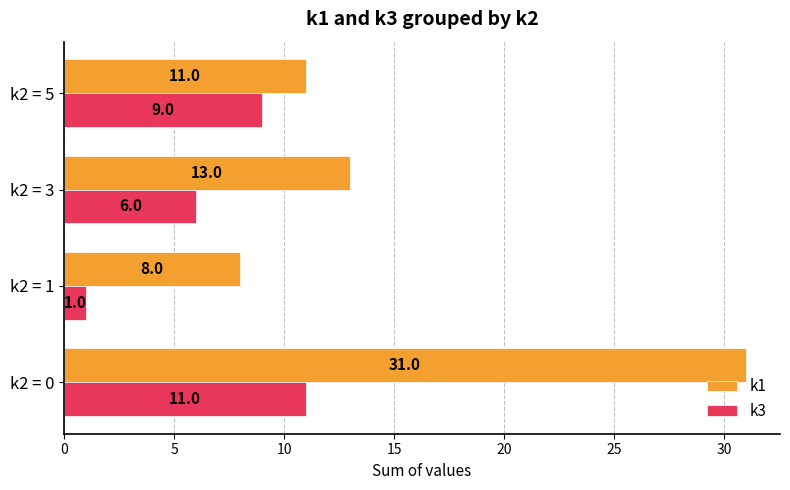

How many k3 values are between 6 and 11?

3